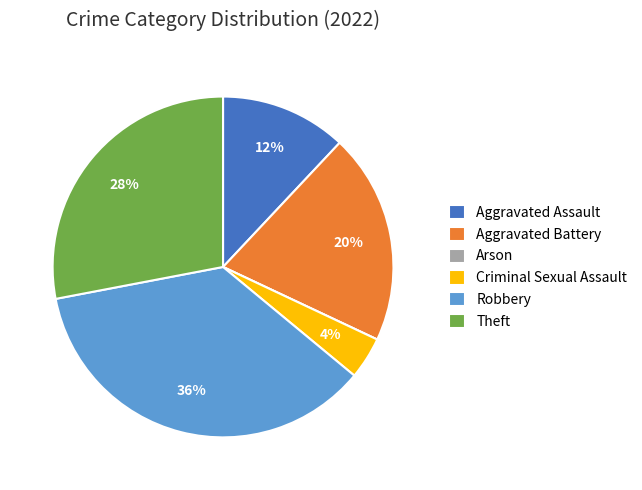

Is Theft the majority of the pie?

No